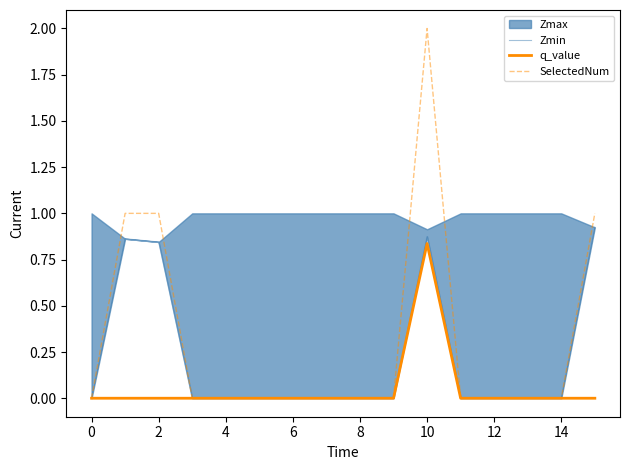

Is it true that SelectedNum equals 0.0 at 8?

True